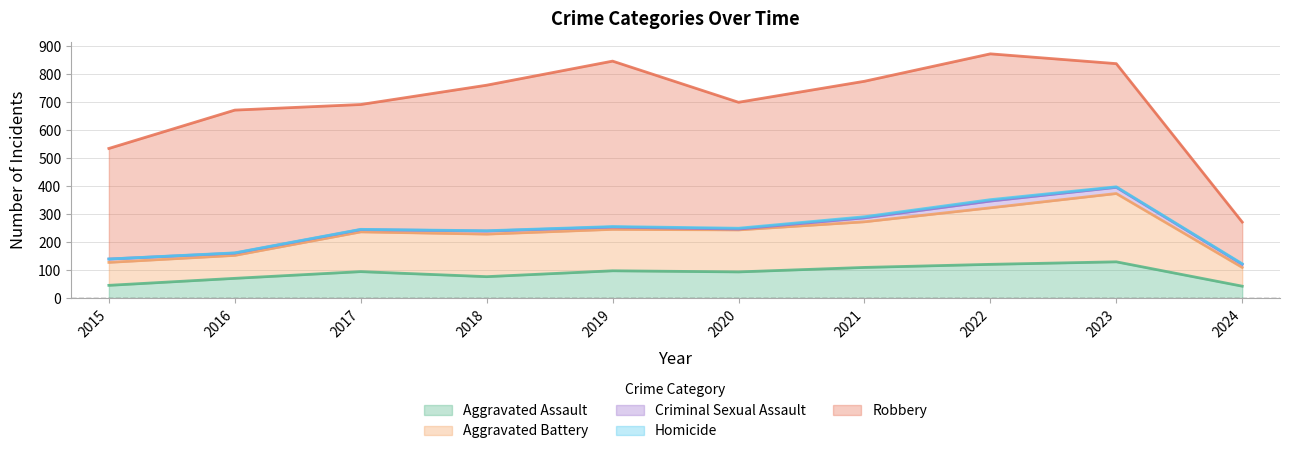

Reading left to right, list all the values displayed in this chart.

Aggravated Assault: 46	71	95	77	98	94	110	121	130	43
Aggravated Battery: 82	82	142	152	148	150	163	202	244	67
Criminal Sexual Assault: 12	8	8	11	8	3	14	24	22	11
Homicide: 0	1	1	1	2	3	4	5	2	2
Robbery: 395	510	446	520	591	450	484	521	440	149